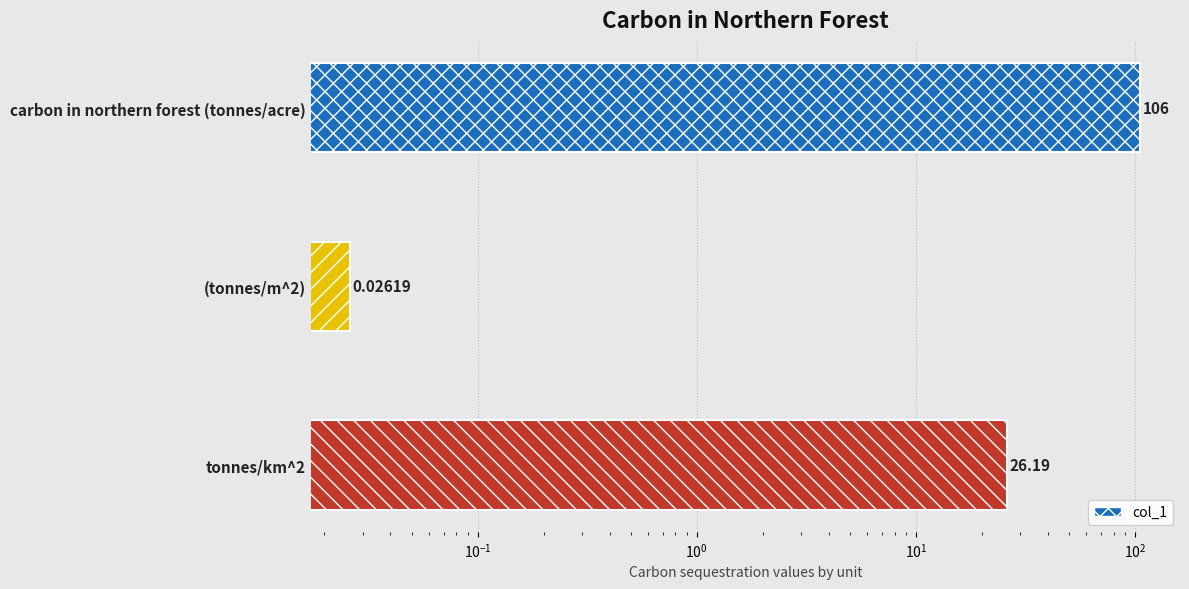

Does the chart contain any negative values?

No